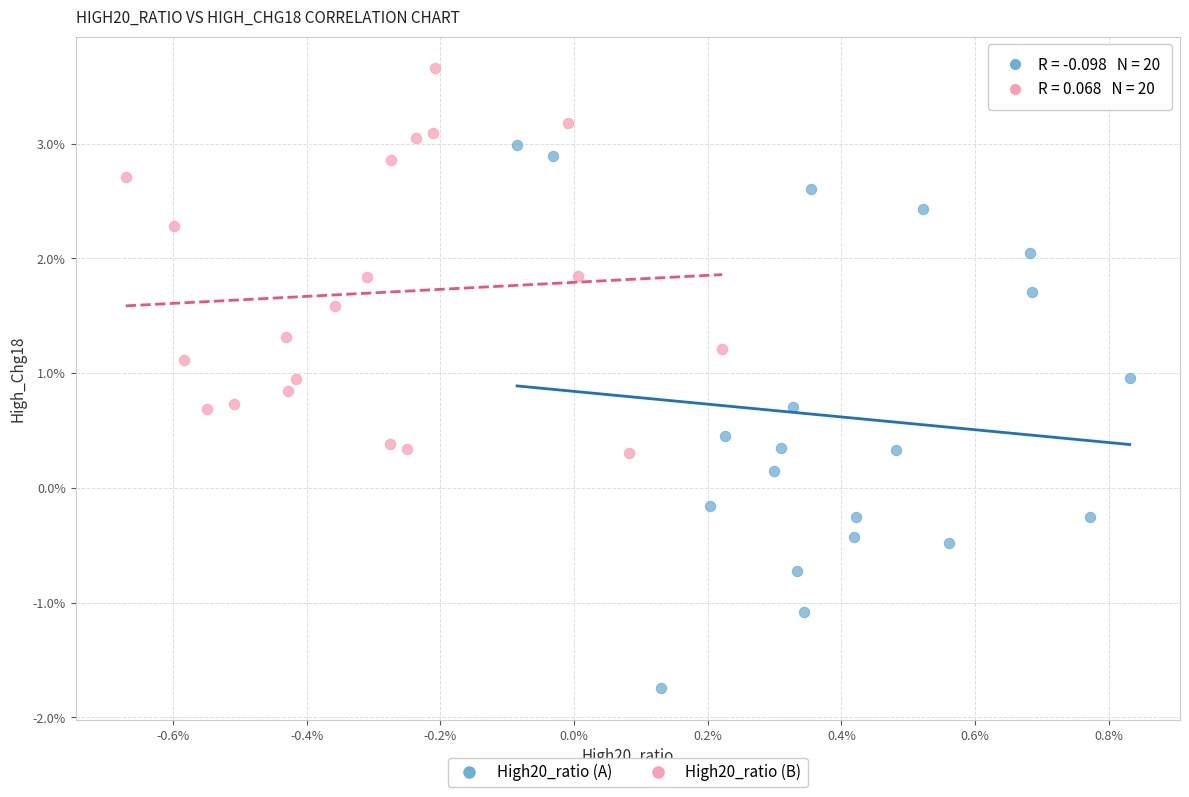

Which series contains the highest Y value?

High20_ratio (B)